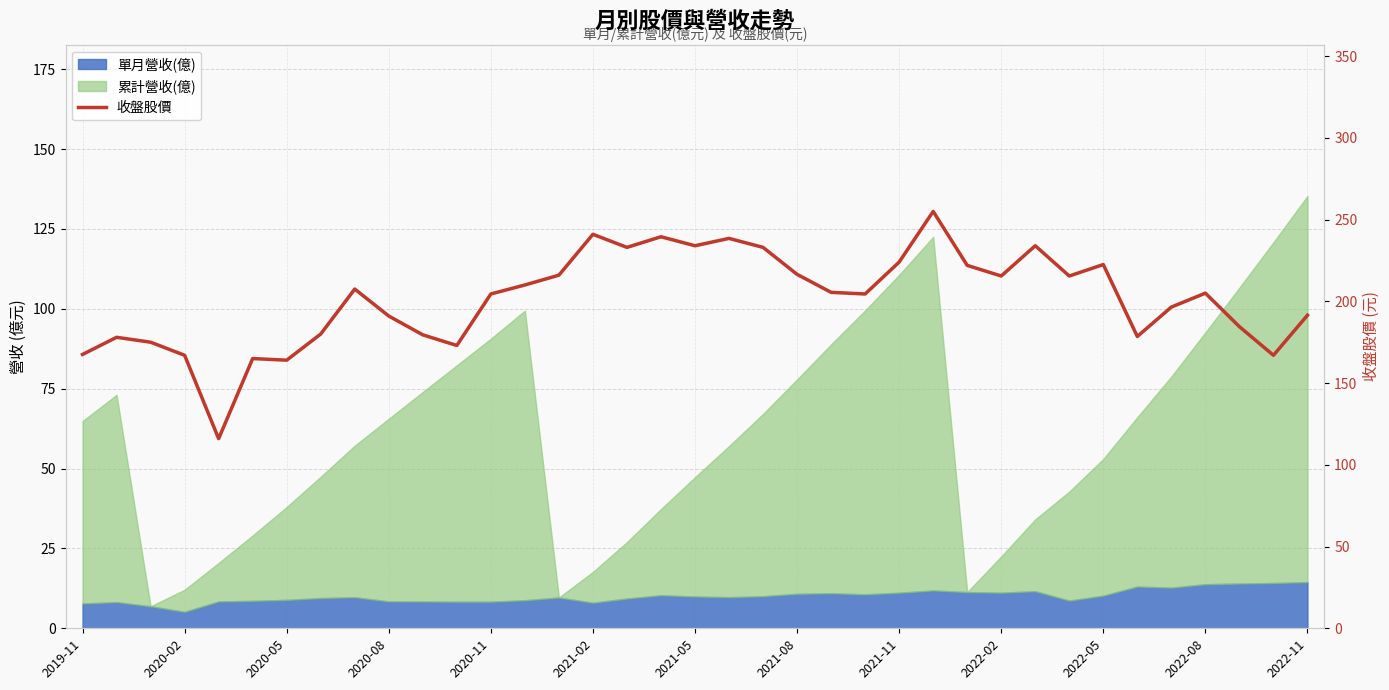

What is the smallest value displayed?

116.0